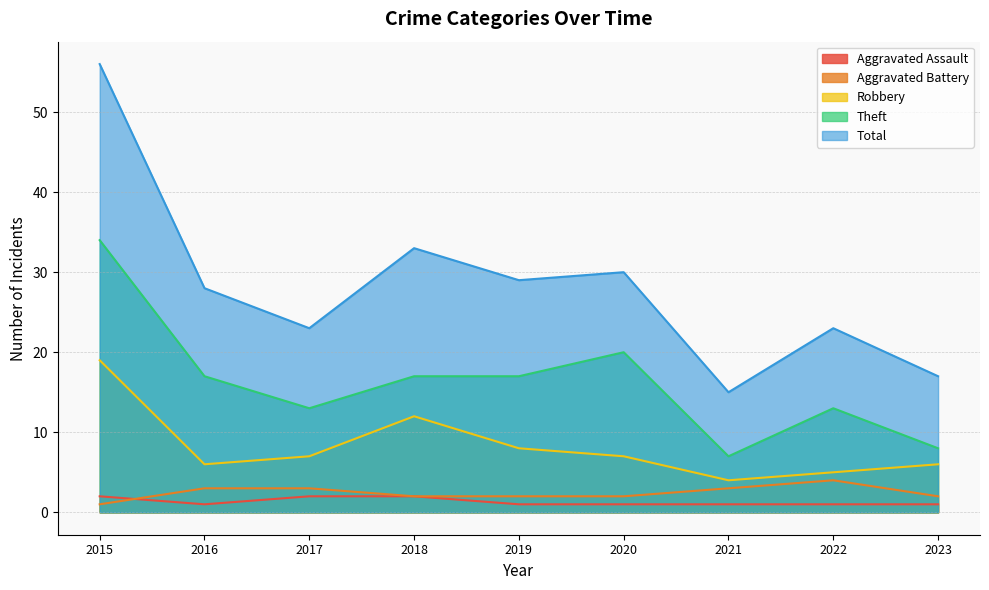

True or false: Total and Theft cross at least once.

False